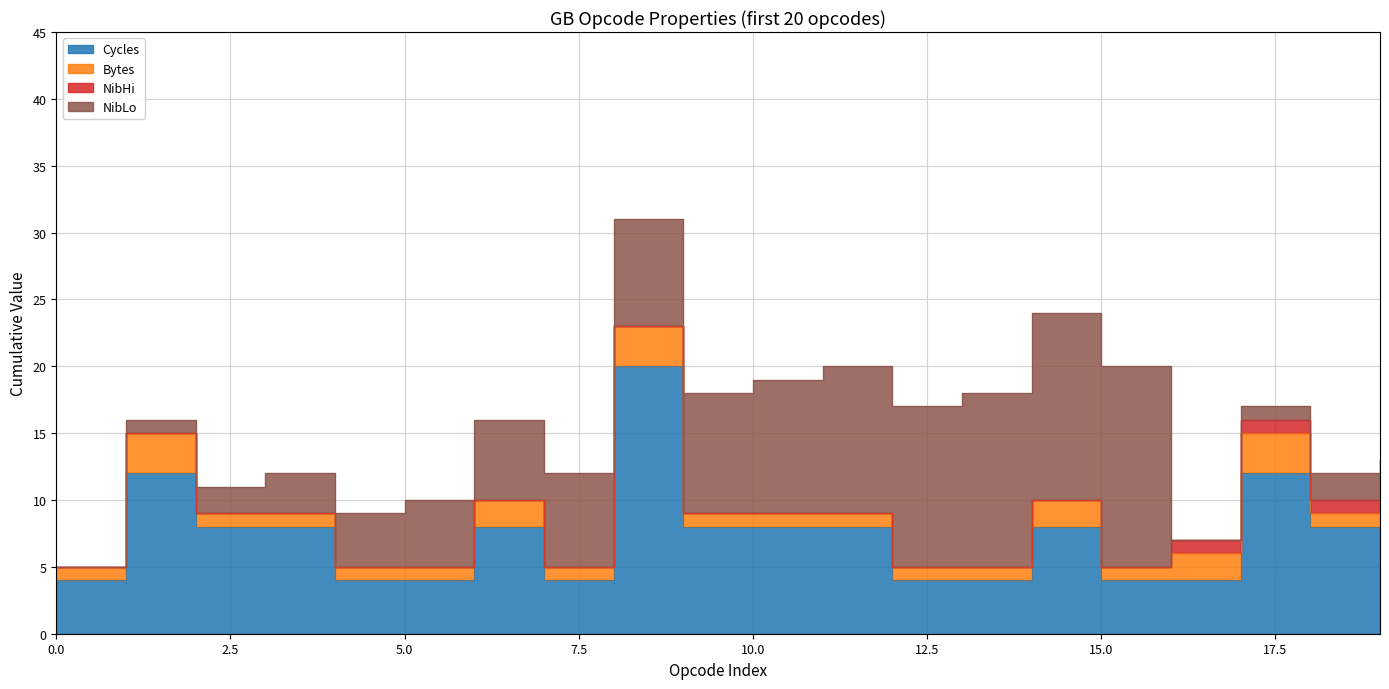

Which series has the widest spread of values?

Cycles